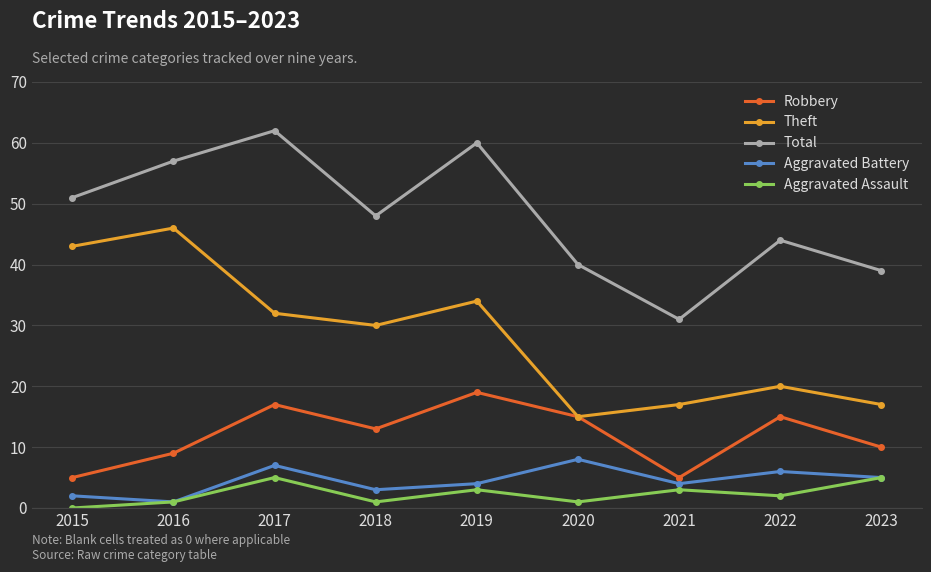

Which series has the largest total across all categories?

Total